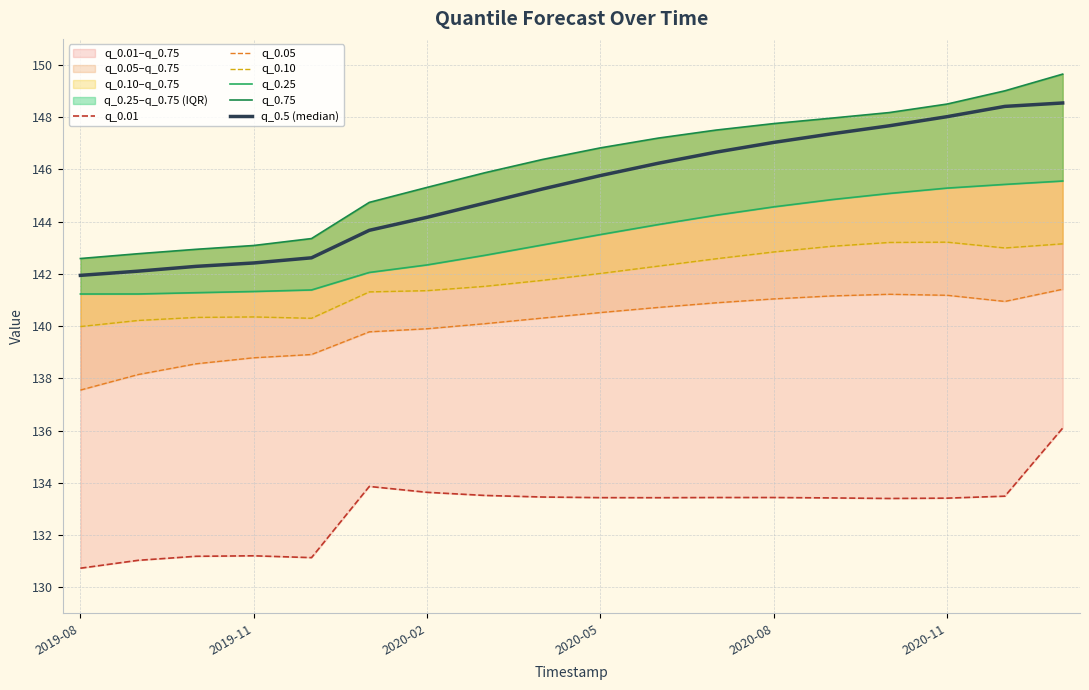

What is the sum of all q_0.10 values?

2552.5